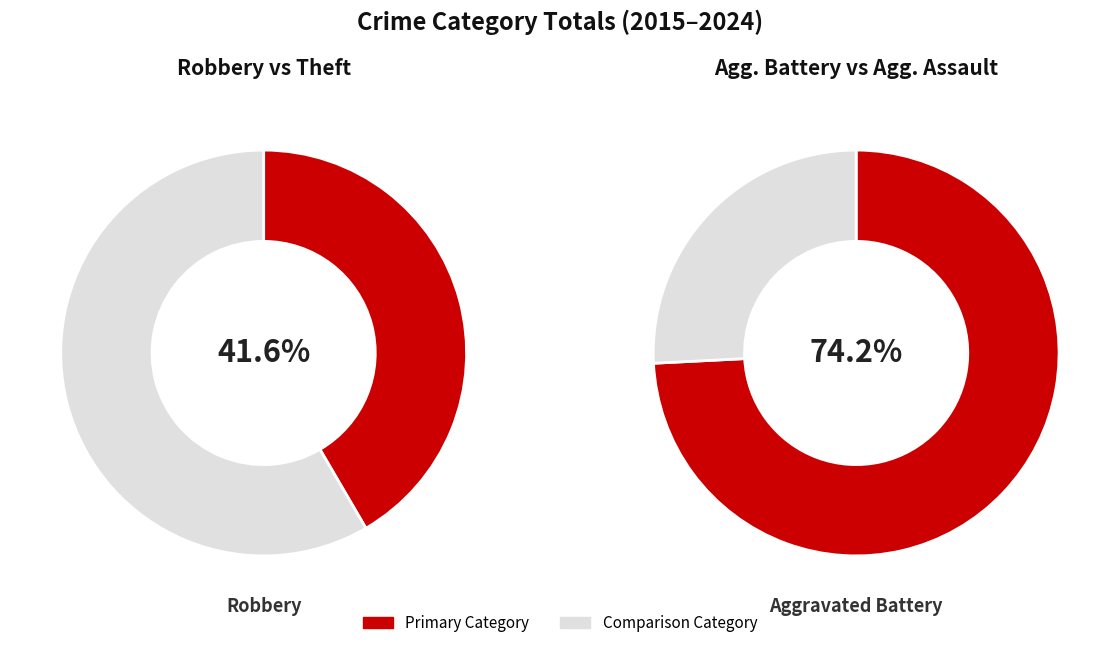

Which slice is the largest?

Theft